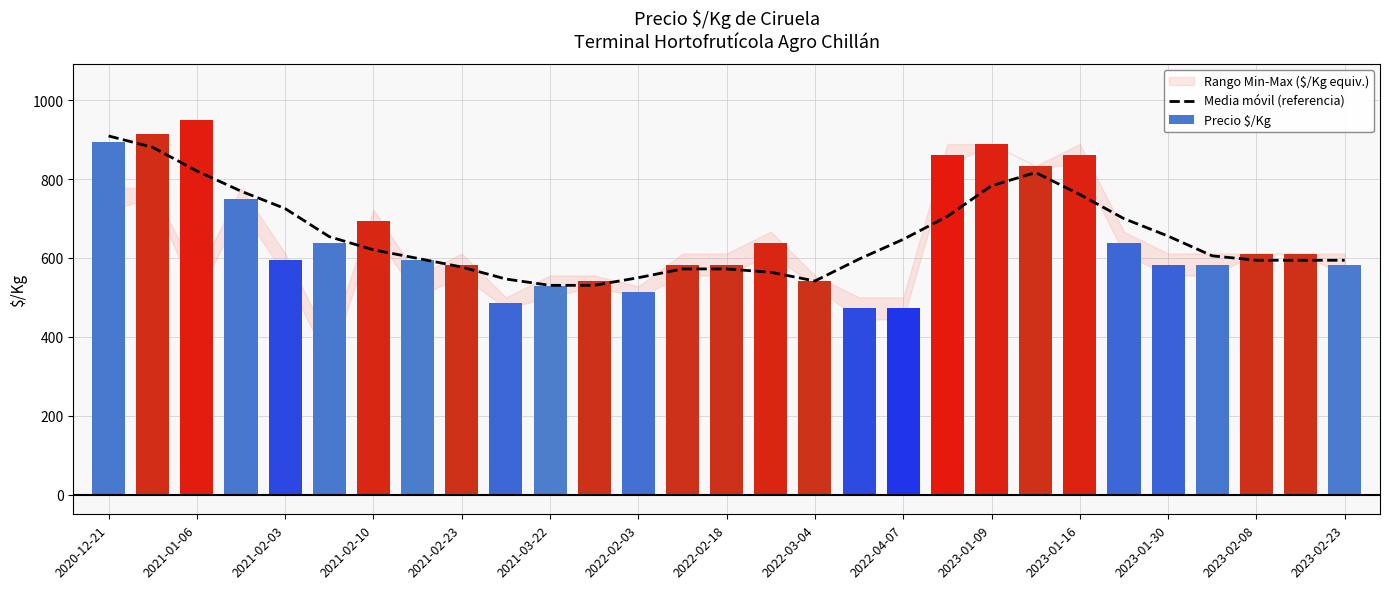

The value of Precio $/Kg at 2023-01-30 is 583.0. True or false?

True